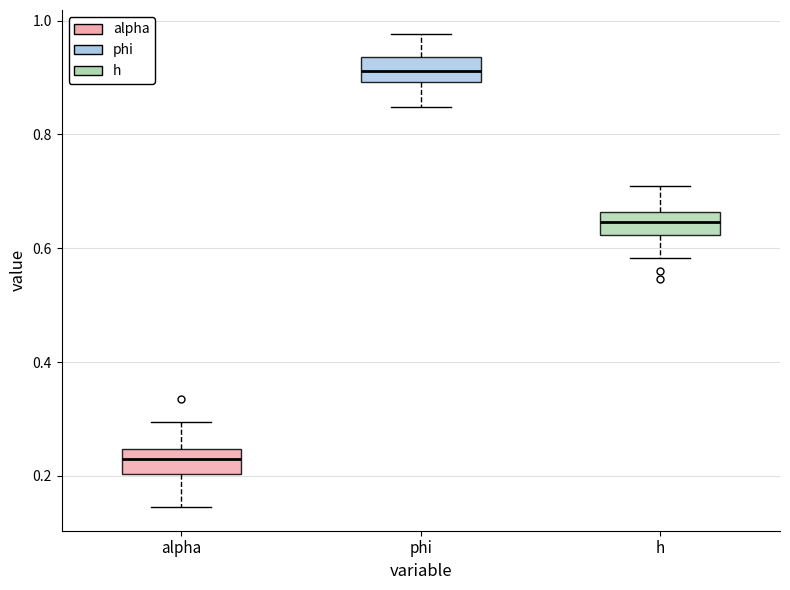

Reading left to right, transcribe this box plot: for each box, give where its median line is, the range the box spans, and where its two whiskers end, as read against the y-axis. The values are not printed on the chart, so give them approximately, as read against the axis.

alpha: median 0.22, box 0.20 to 0.24, whiskers 0.14 to 0.30
phi: median 0.92, box 0.90 to 0.94, whiskers 0.84 to 0.98
h: median 0.64, box 0.62 to 0.66, whiskers 0.58 to 0.70